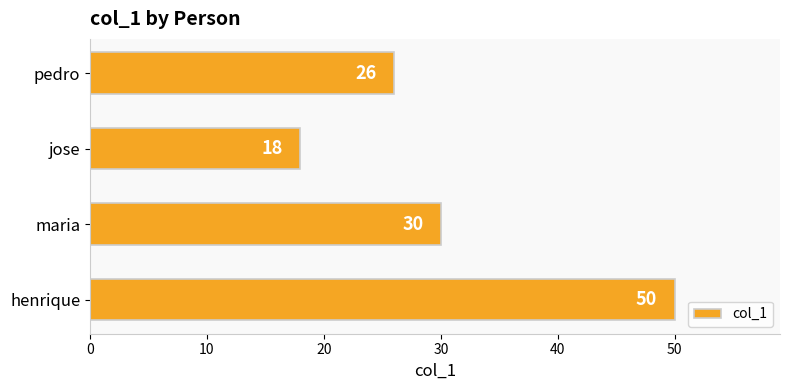

Reading bottom to top, what are all the values shown in this chart?

henrique=50	maria=30	jose=18	pedro=26